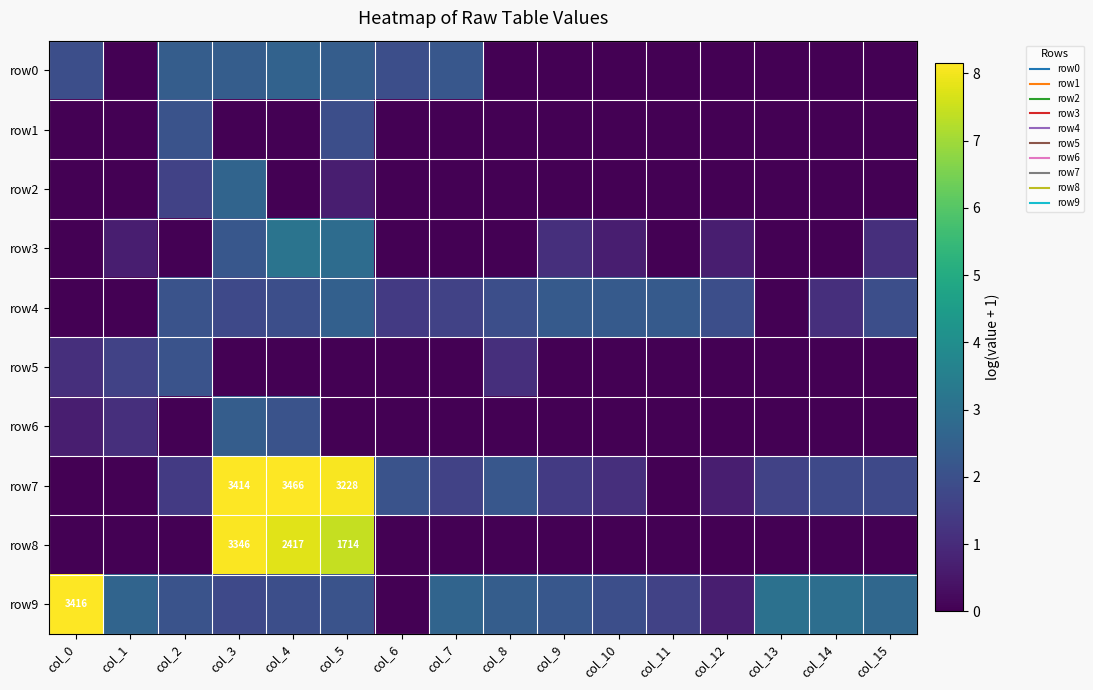

Which category has the highest value in the row4 series?

col_5